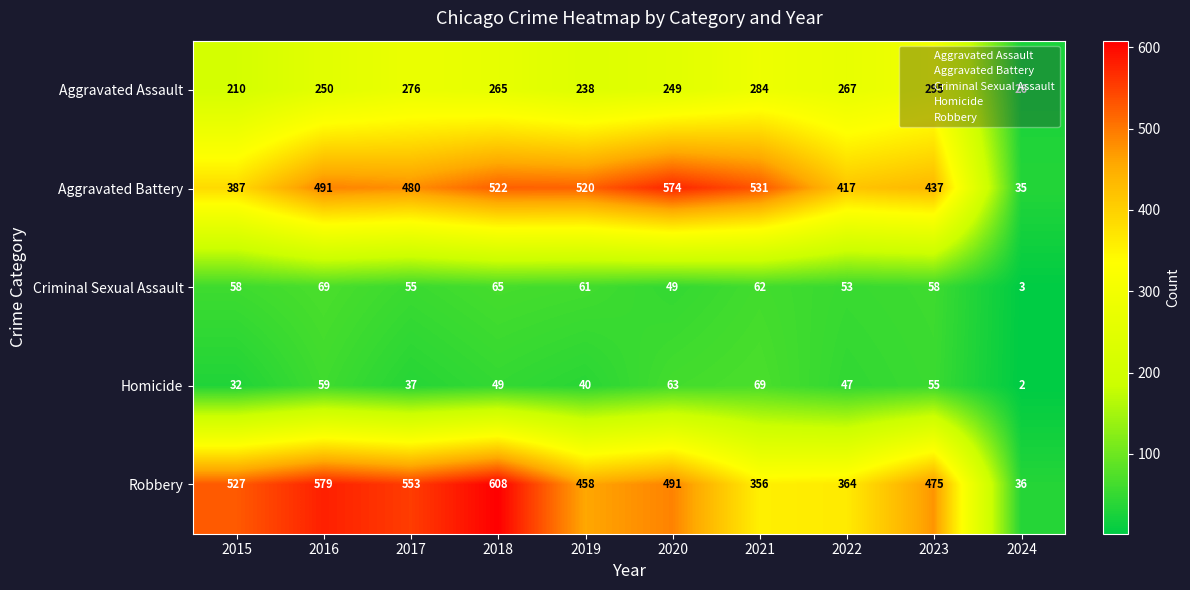

Rank the series at 2018 from highest to lowest value.

Robbery, Aggravated Battery, Aggravated Assault, Criminal Sexual Assault, Homicide